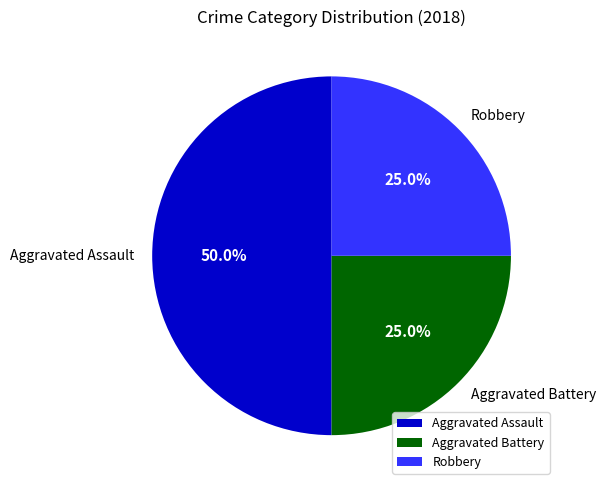

What is the ratio of the value at Aggravated Assault to the value at Robbery?

2.0